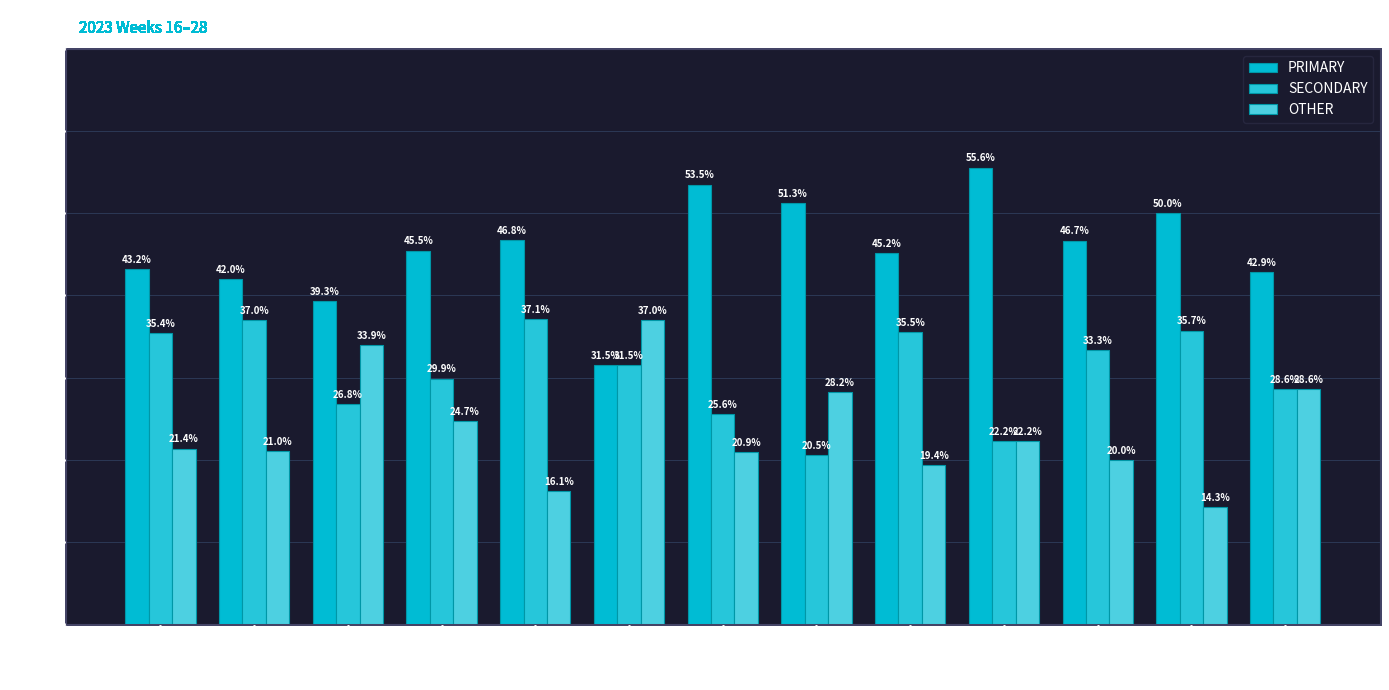

Rank the series by their maximum value, from highest to lowest.

PRIMARY, SECONDARY, OTHER